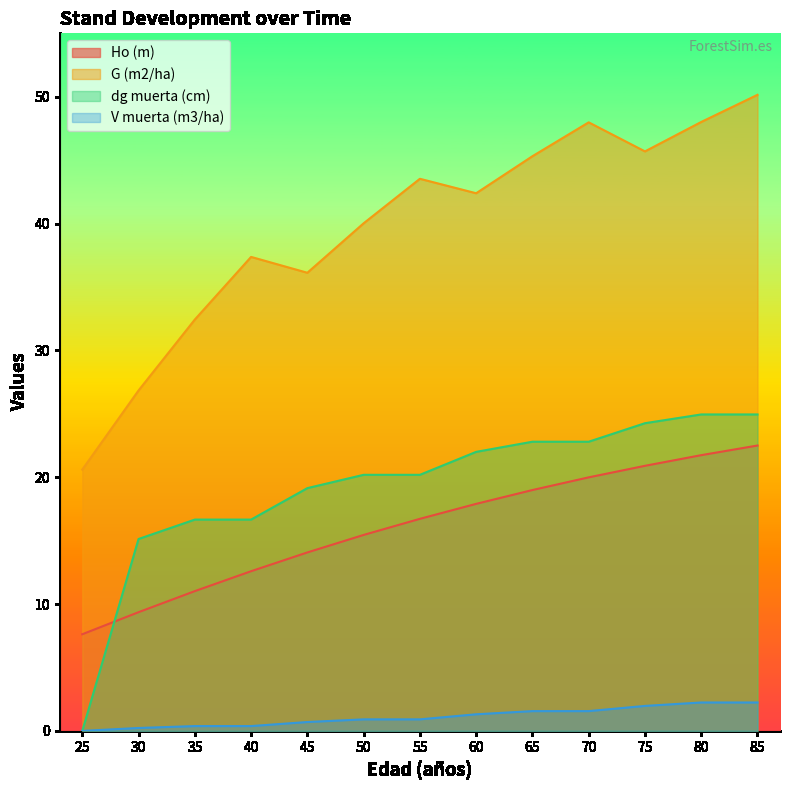

True or false: G (m2/ha) and Ho (m) cross at least once.

False